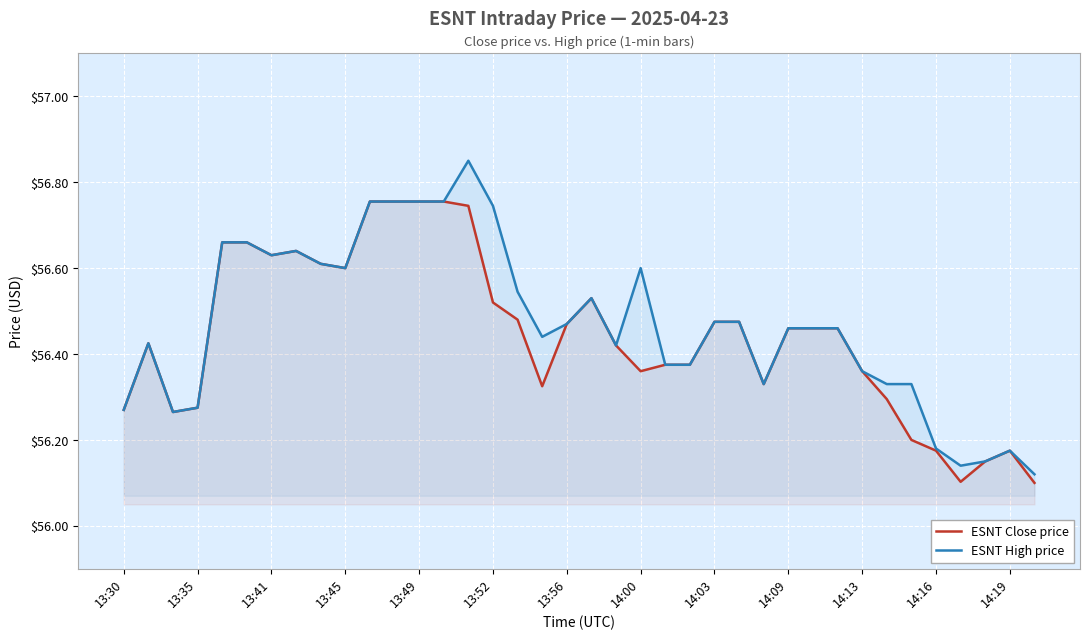

Which series has the largest range (max minus min)?

ESNT High price